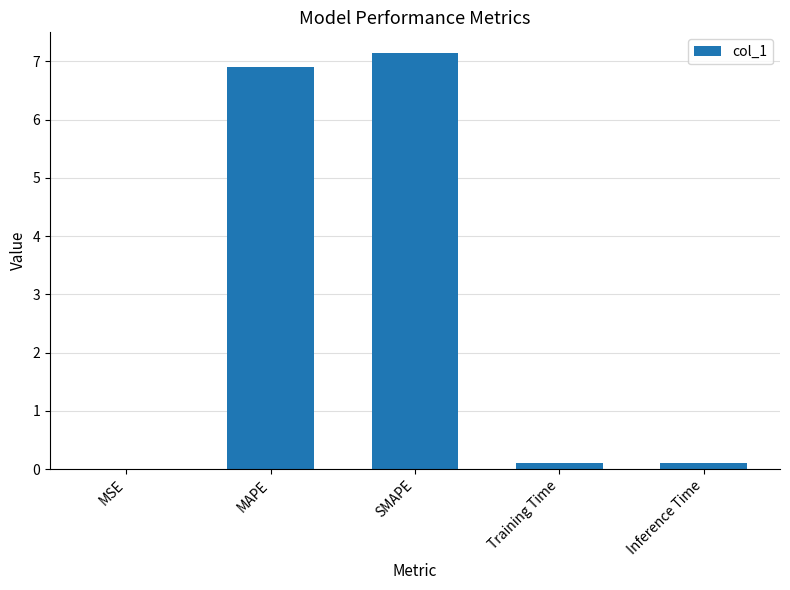

Are the bars grouped side by side (vs. stacked)?

No